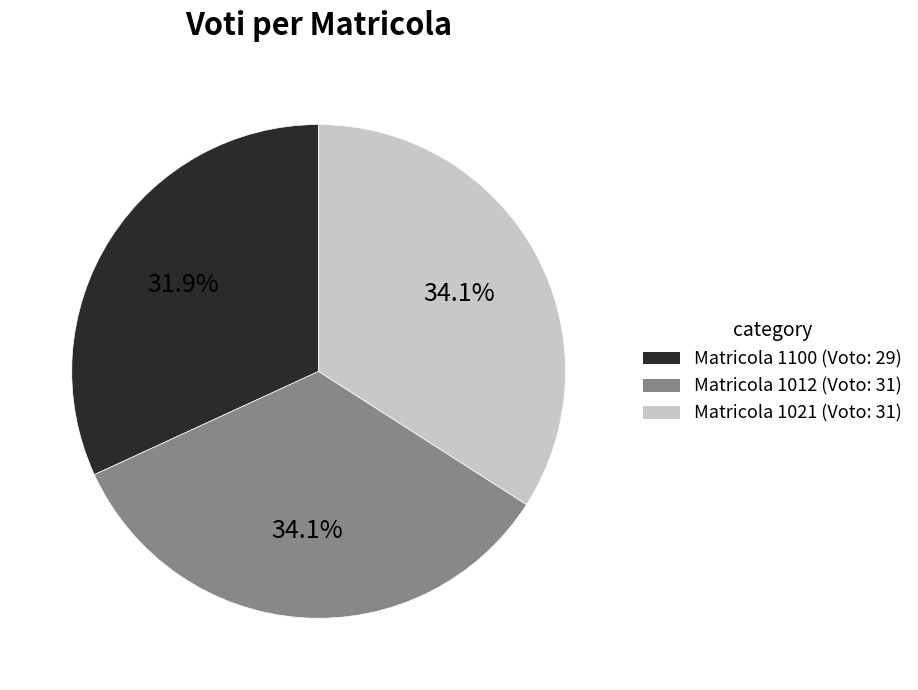

Which category has the smallest portion of the pie?

Matricola 1100 (Voto: 29)